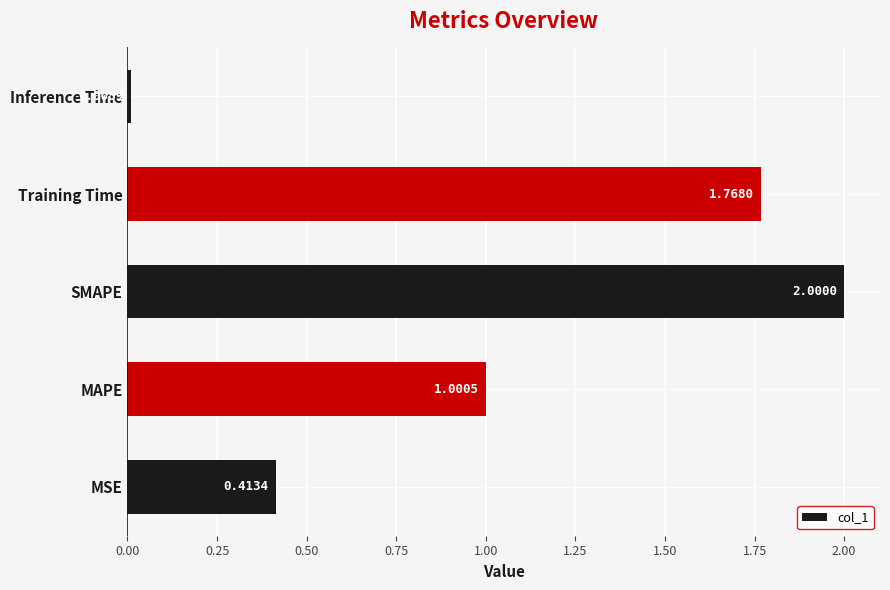

Which has a higher value, MAPE or Training Time?

Training Time